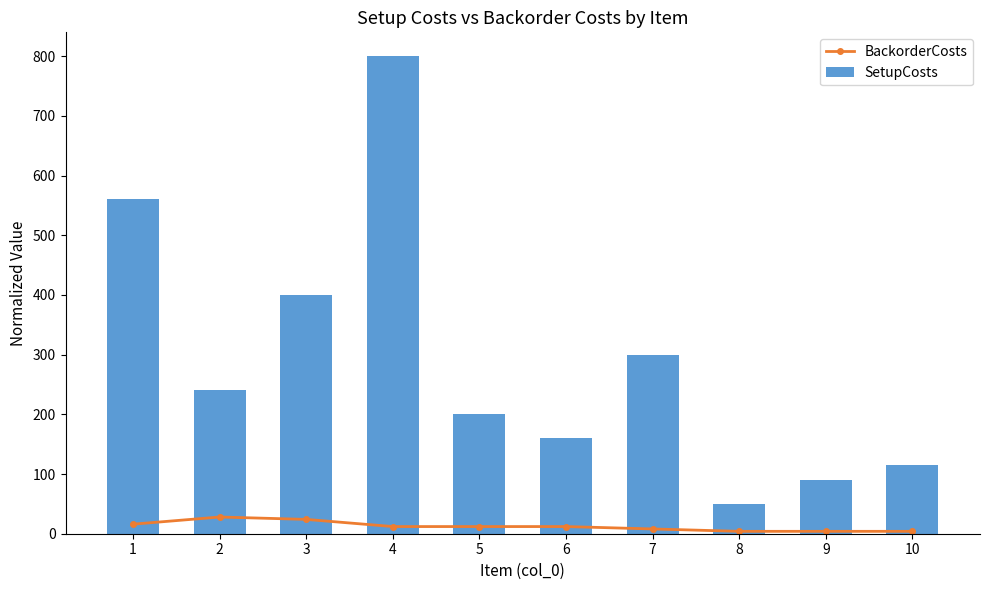

At 8, list the series in order from largest to smallest.

SetupCosts, BackorderCosts